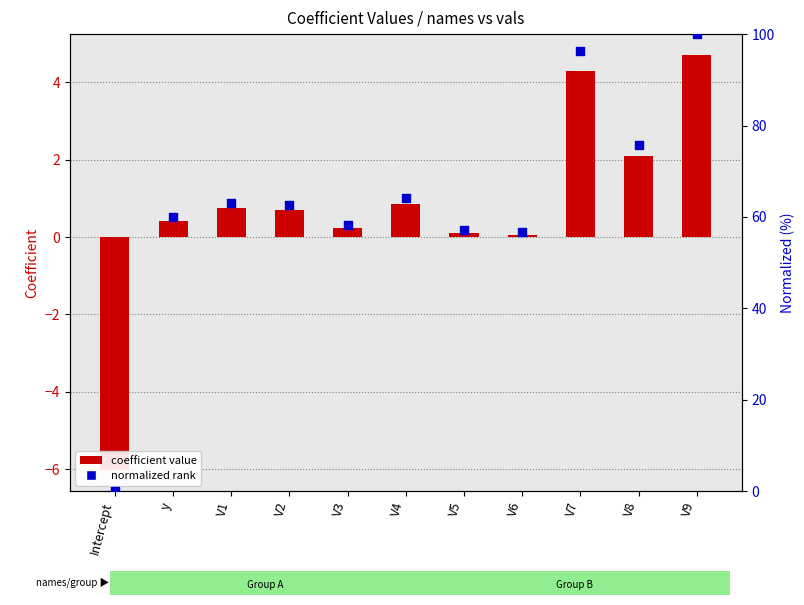

Which series has the widest spread of Y values?

normalized rank